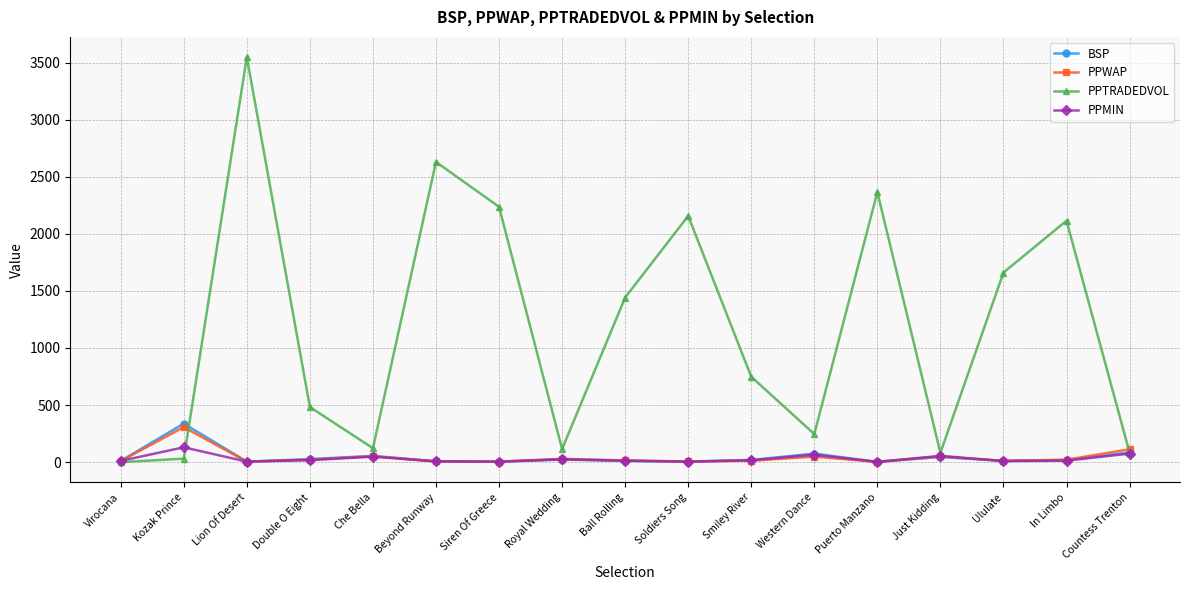

What is the difference between the highest and lowest values at Countess Trenton?

37.9